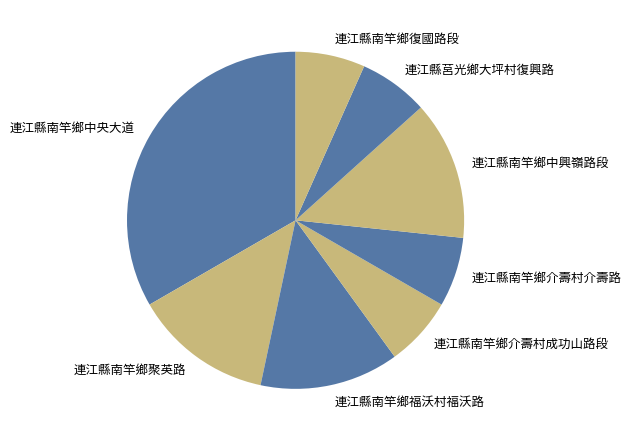

Count the number of slices in the pie.

8